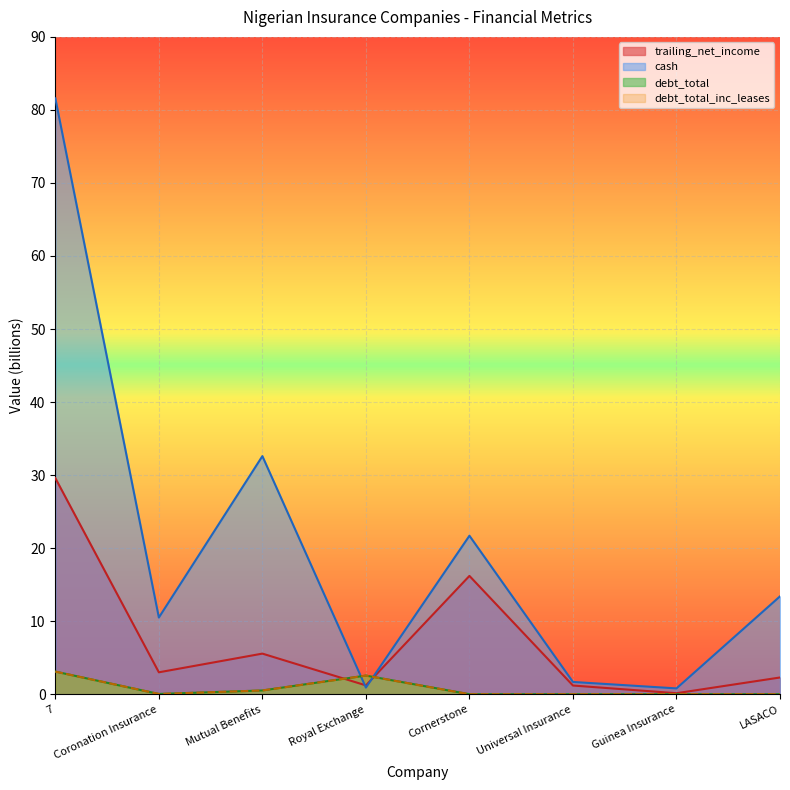

How many interior local valleys does the cash series have?

3